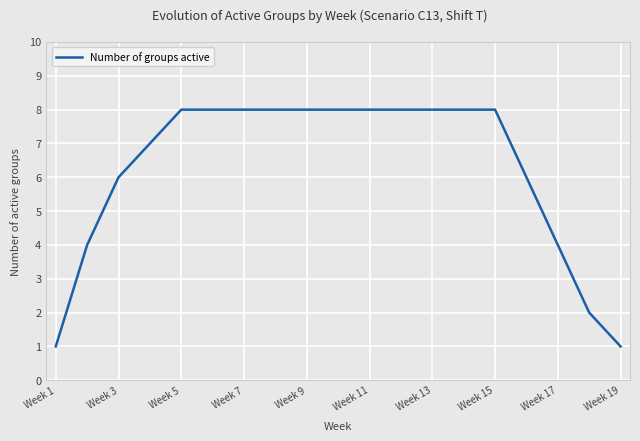

Count the values in the range 4 to 8.

16